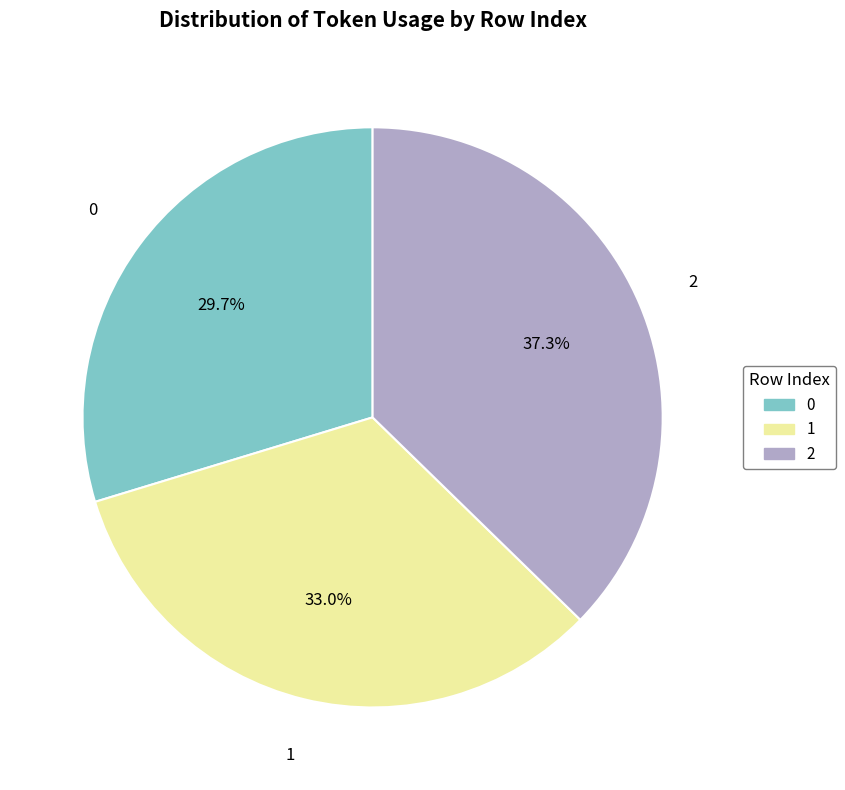

To the nearest percent, what is the average slice percentage?

33%